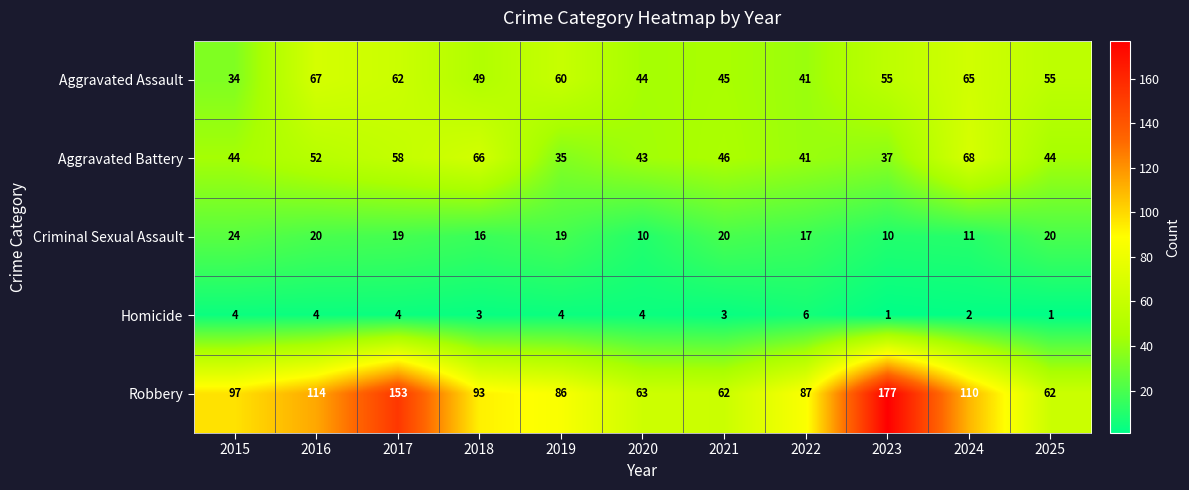

What is the minimum value shown in the chart?

1